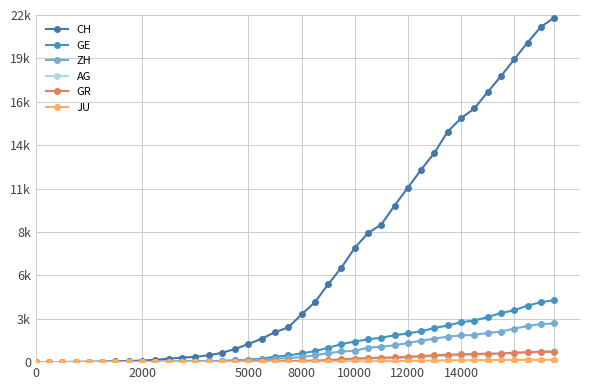

Does the chart have visible grid lines?

Yes